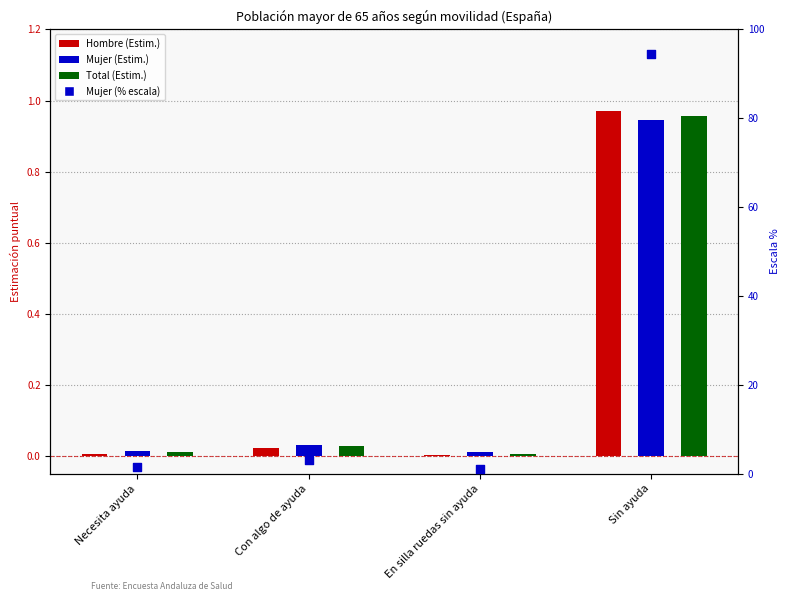

Which series has the widest spread of Y values?

Mujer (% scale)